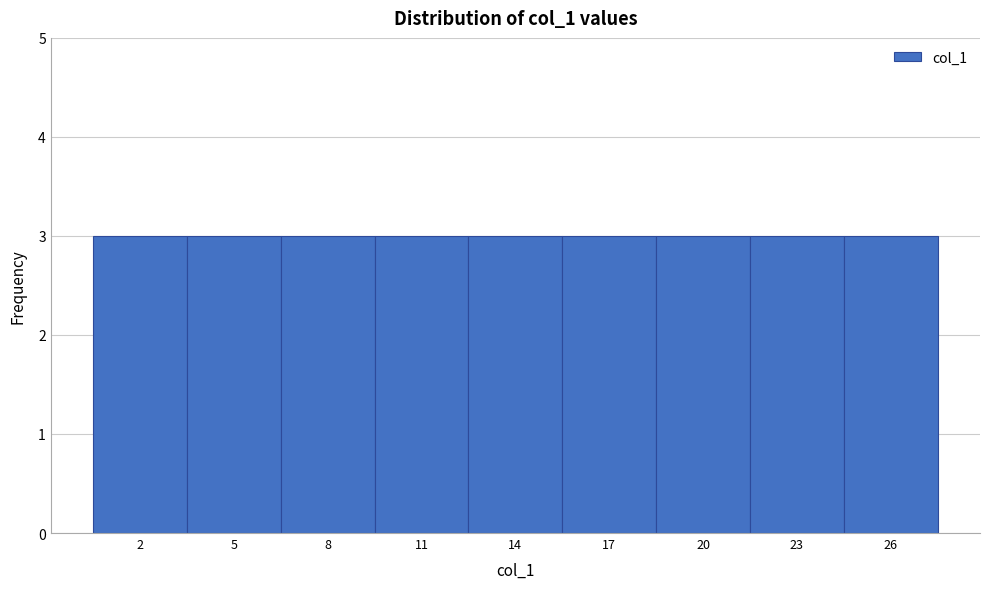

Reading left to right, list every bar in this chart as the range it spans on the x-axis followed by its height. The values are not printed on the chart, so give them approximately, as read against the axis.

0.5 to 3.5: 3
3.5 to 6.5: 3
6.5 to 9.5: 3
9.5 to 12.5: 3
12.5 to 15.5: 3
15.5 to 18.5: 3
18.5 to 21.5: 3
21.5 to 24.5: 3
24.5 to 27.5: 3